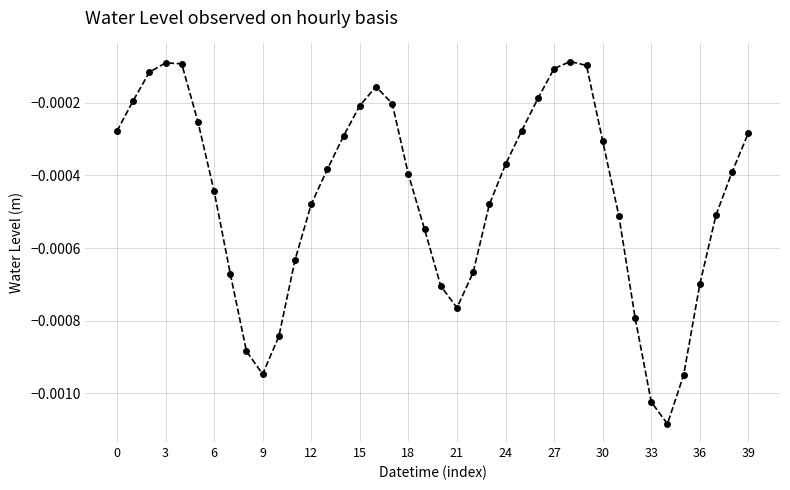

True or false: the data has more than 1 interior local peaks.

True